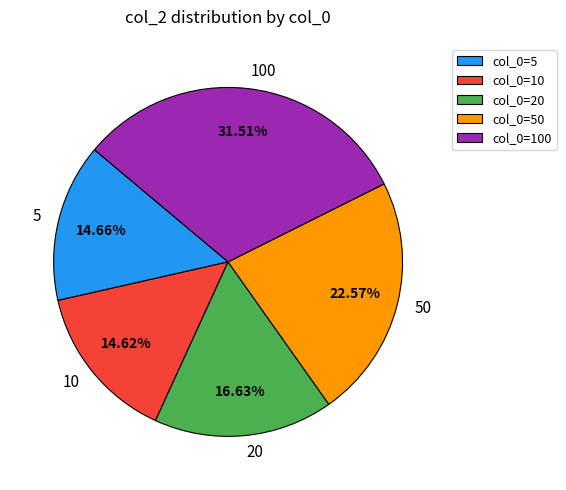

Is it true that 5 is 7% of the pie?

False